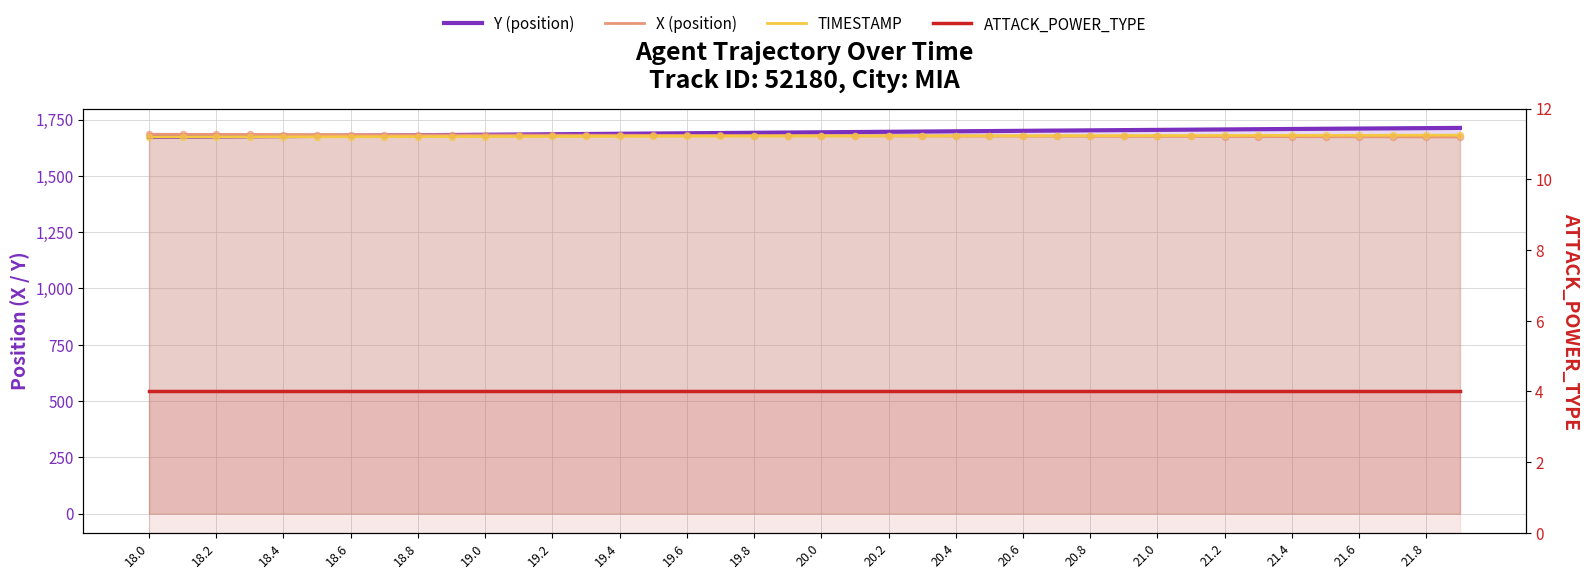

At how many categories does at least one series exceed 688?

40